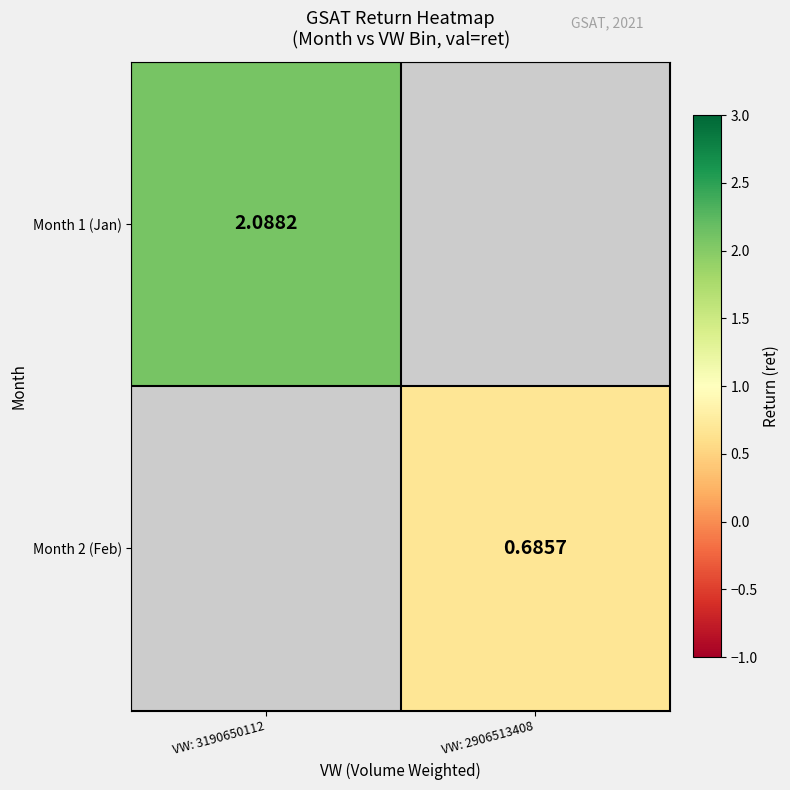

Is the value of Month 2 (Feb) at VW: 2906513408 greater than the value of Month 1 (Jan) at VW: 3190650112?

No